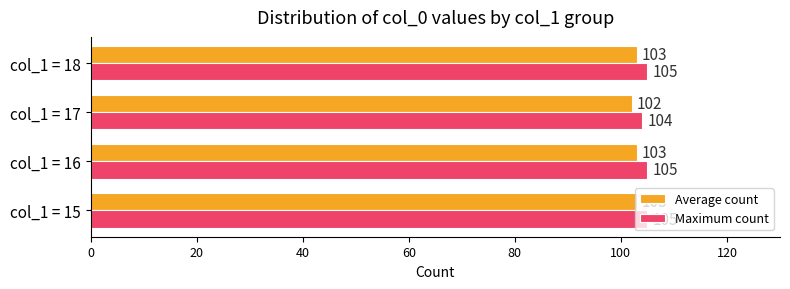

Which series has the largest total across all categories?

Maximum count